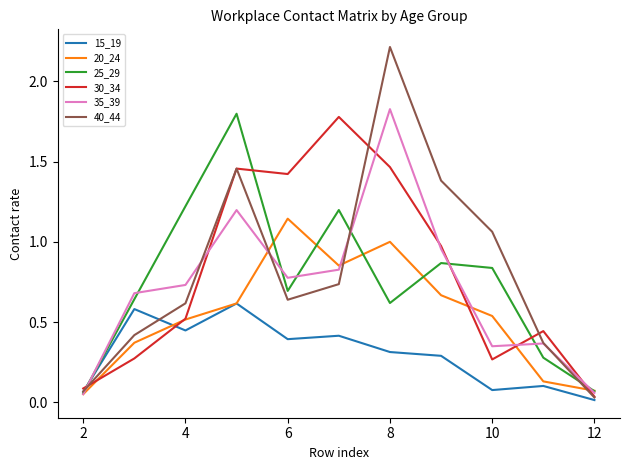

What is the greatest value displayed?

2.2